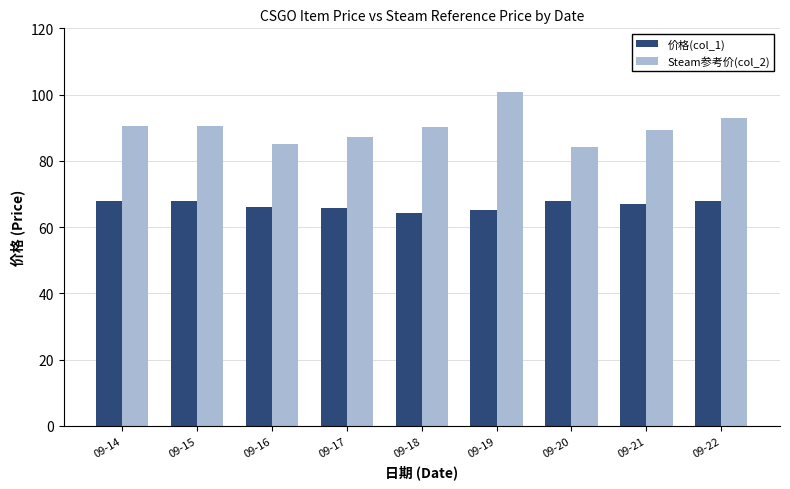

Between 09-18 and 09-19, which series saw the biggest shift?

Steam参考价(col_2)